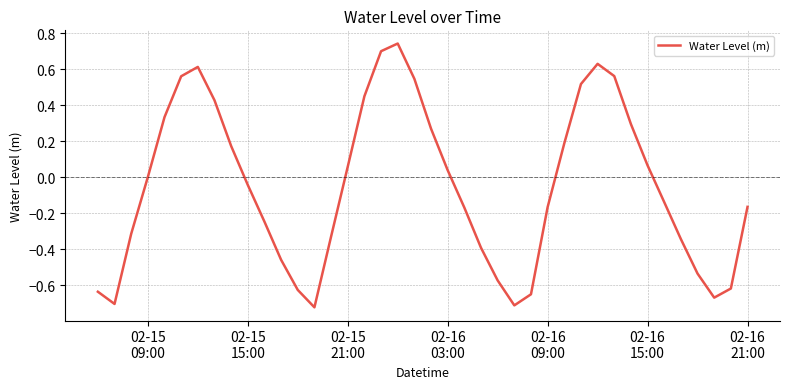

What is the difference between the maximum and minimum values?

1.5